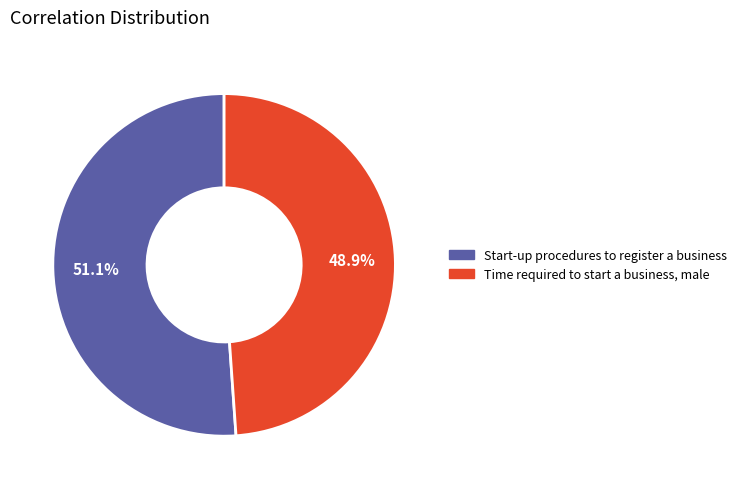

To the nearest percent, what percentage of the pie is Time required to start a business, male?

49%